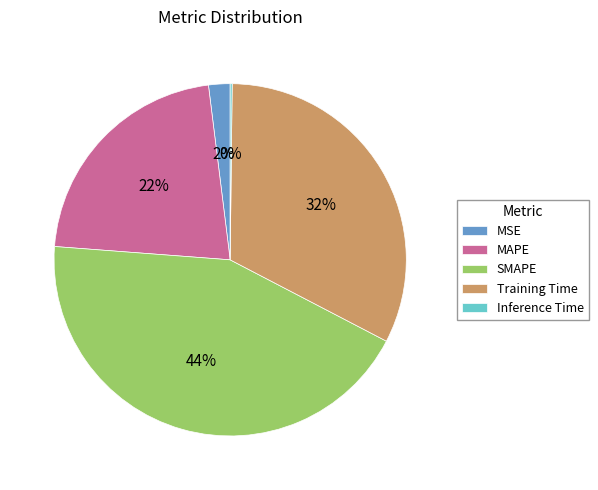

Which category has the biggest portion of the pie?

SMAPE